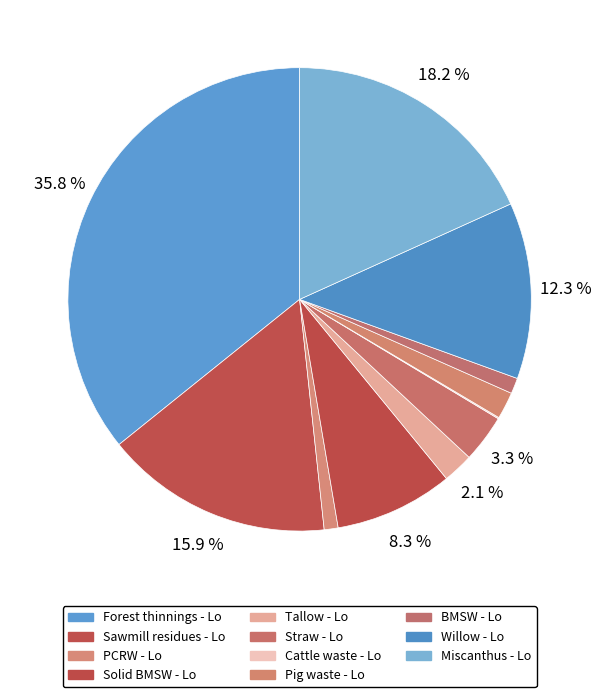

Does Solid BMSW account for over 50% of the chart?

No